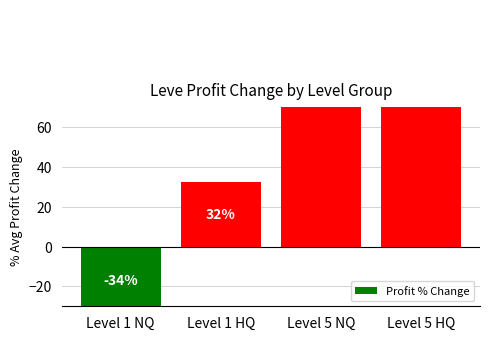

Is it true that the value at Level 5 NQ is 231.0?

True